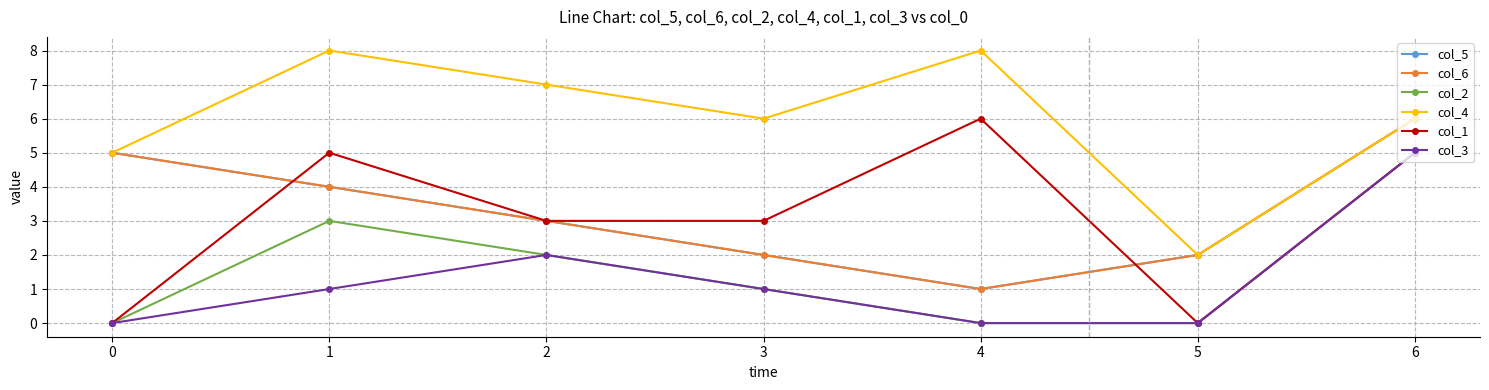

Which series changed the most between 3 and 6?

col_5